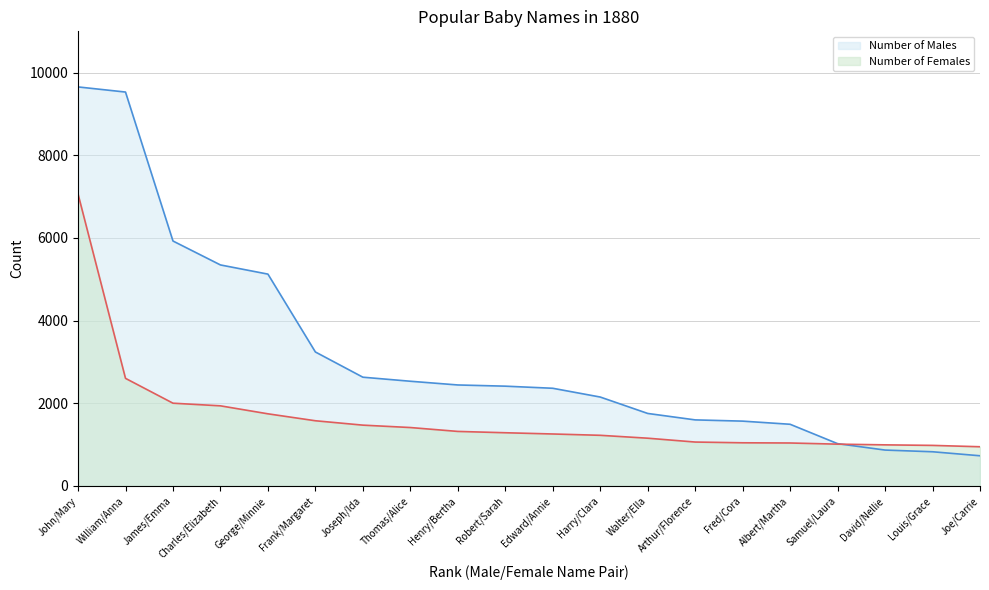

Rank the series by their average value, from highest to lowest.

Number of Males, Number of Females